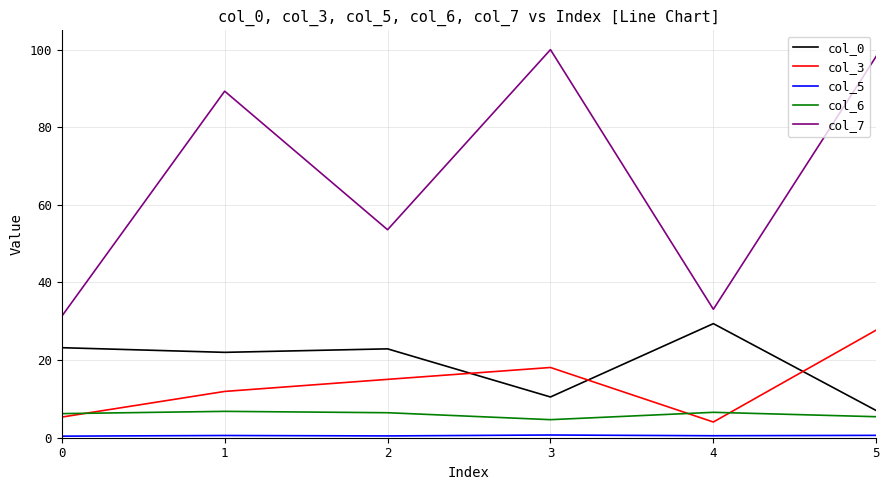

What is the difference between the col_0 values at 3 and 5?

3.5